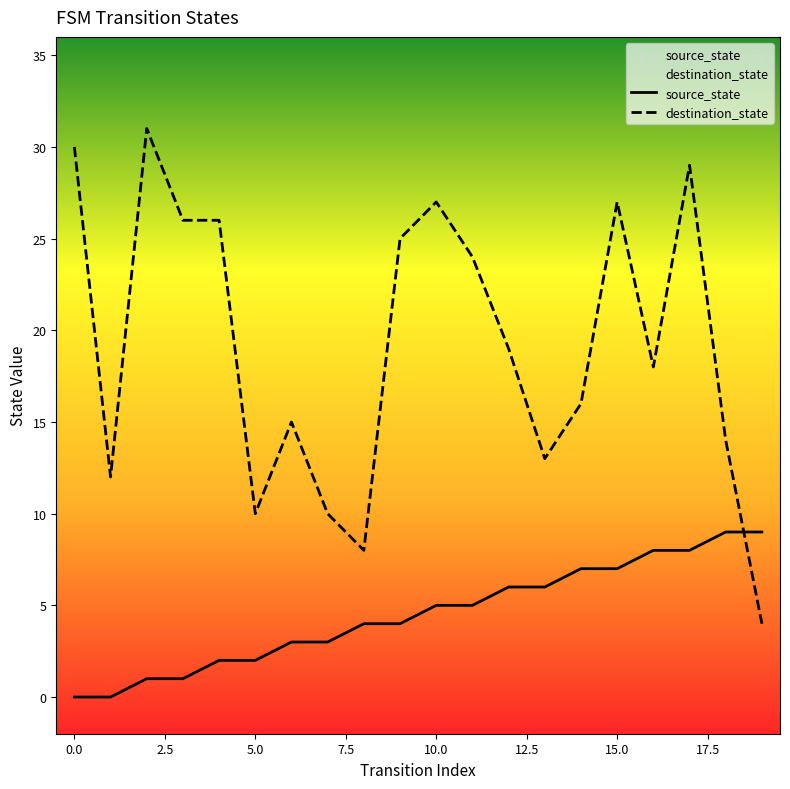

At how many categories does at least one series exceed 16?

11